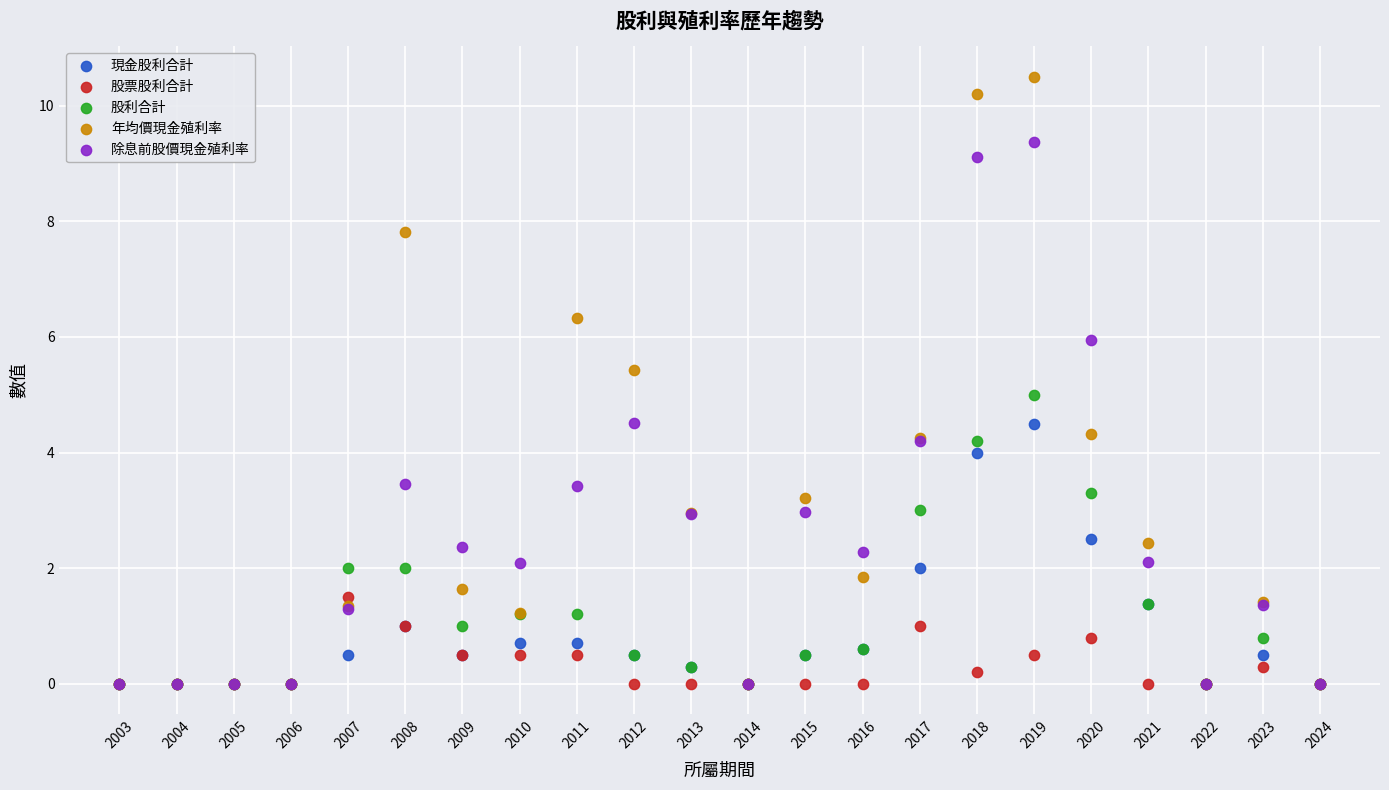

What are all the series names shown in the legend?

現金股利合計, 股票股利合計, 股利合計, 年均價現金殖利率, 除息前股價現金殖利率